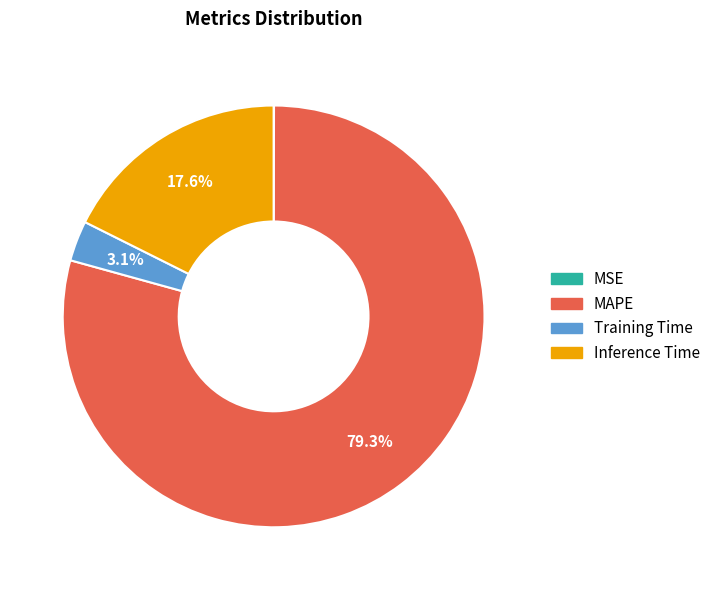

Which has a higher value, MAPE or Training Time?

MAPE